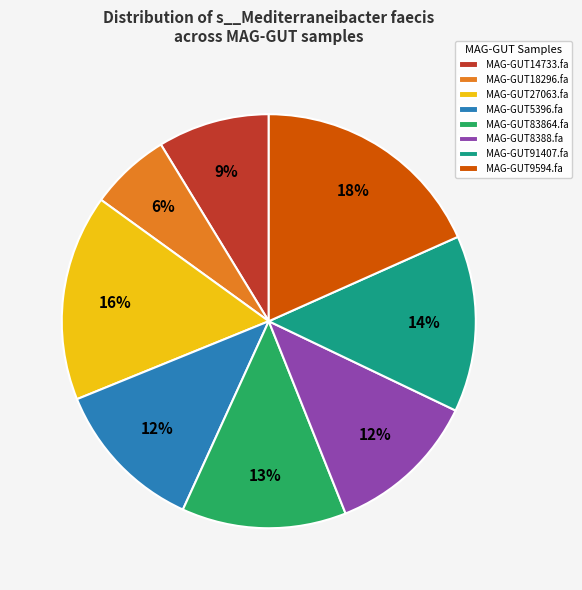

Is it true that MAG-GUT9594.fa is 33% of the pie?

False